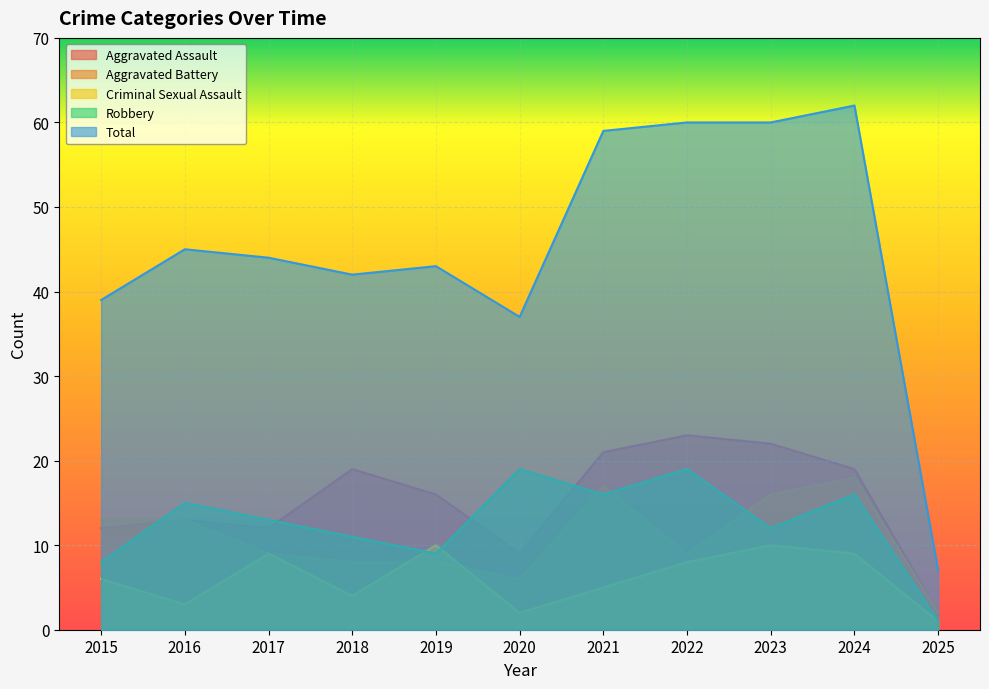

Which label corresponds to the largest value in the chart?

2024